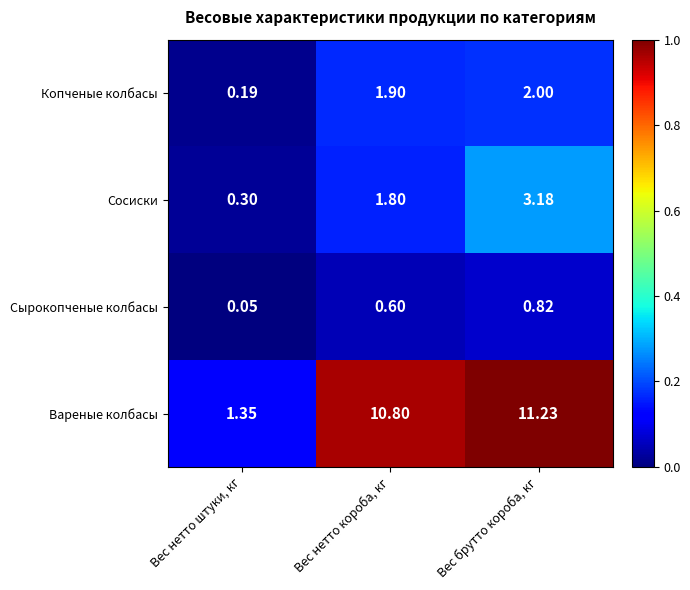

At which label is Сырокопченые колбасы closest to 0?

Вес нетто штуки, кг